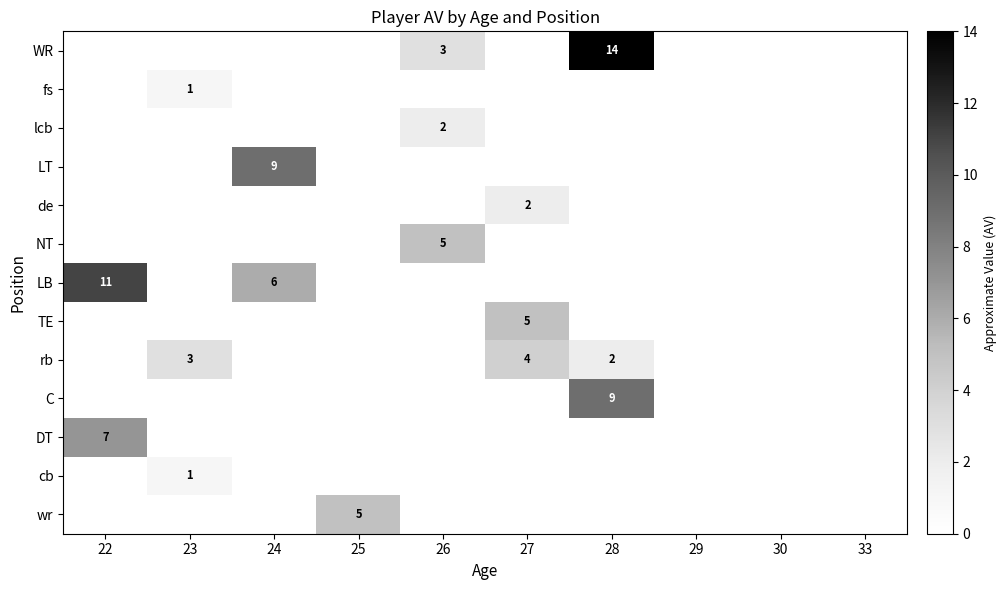

How many data points in de are above 0?

1